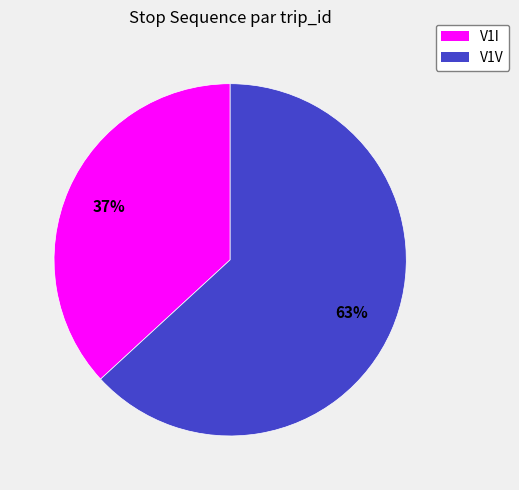

How many segments does this pie chart have?

2